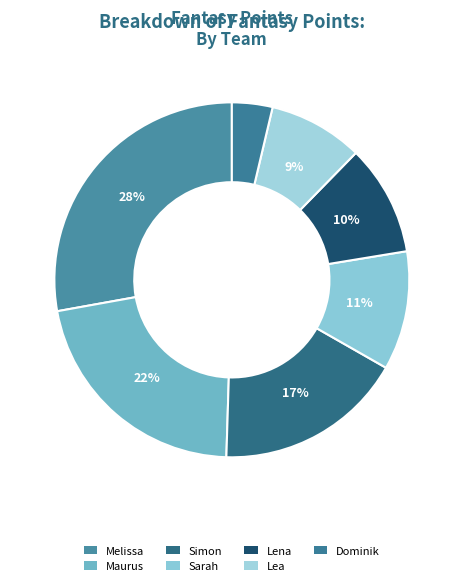

The Sarah slice represents 3% of the pie. True or false?

False